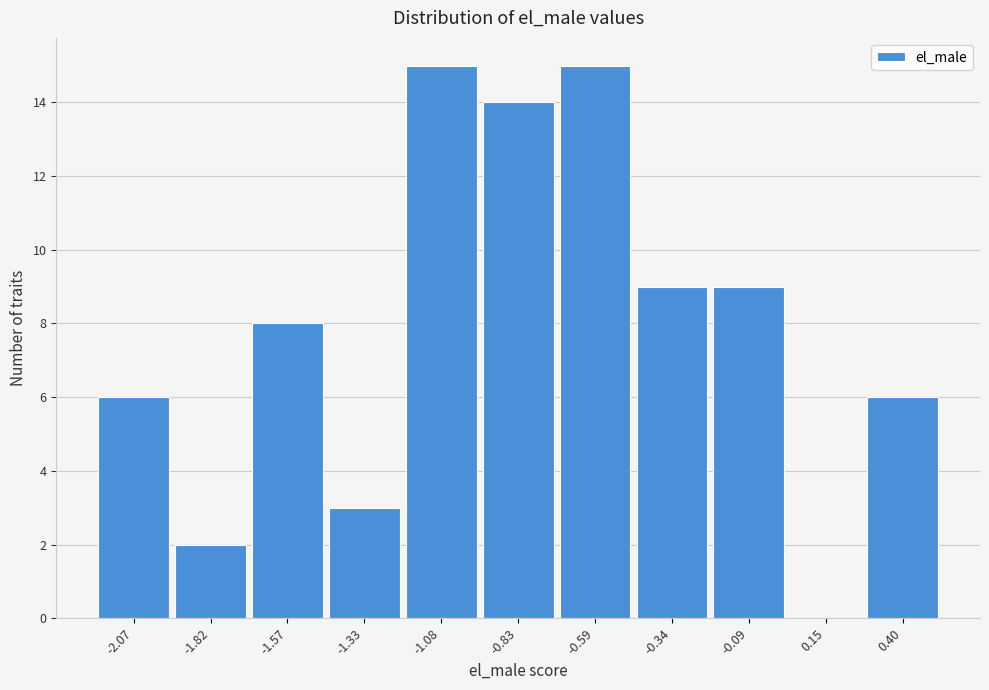

How tall is the bar that spans -1.70 to -1.45 on the x-axis? Neither the bar edges nor the heights are printed on the chart, so give them approximately, as read against the axes.

8